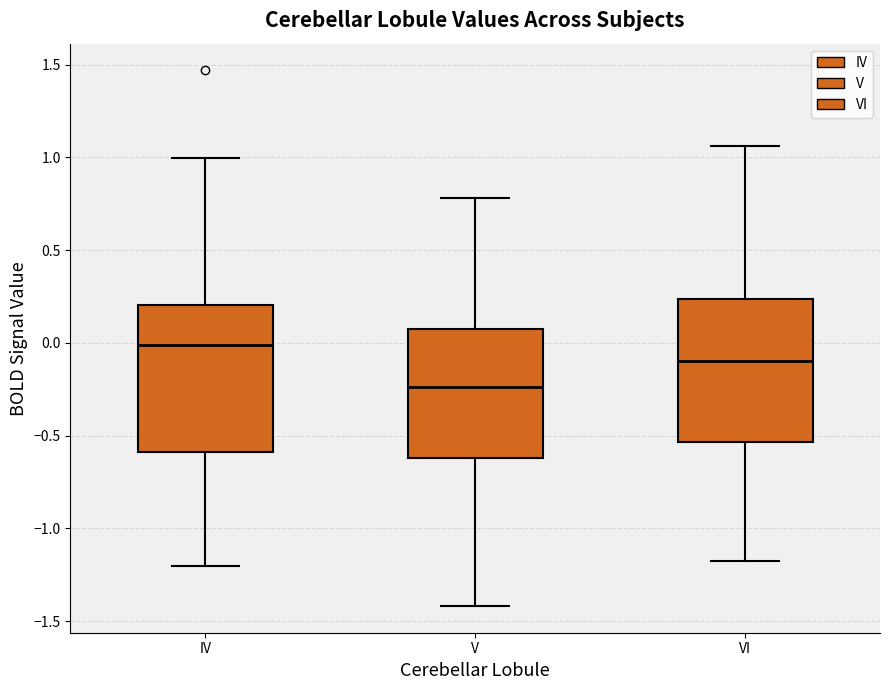

Reading left to right, transcribe this box plot: for each box, give where its median line is, the range the box spans, and where its two whiskers end, as read against the y-axis. The values are not printed on the chart, so give them approximately, as read against the axis.

IV: median 0.00, box -0.60 to 0.20, whiskers -1.20 to 1.00
V: median -0.25, box -0.60 to 0.05, whiskers -1.40 to 0.80
VI: median -0.10, box -0.55 to 0.25, whiskers -1.15 to 1.05